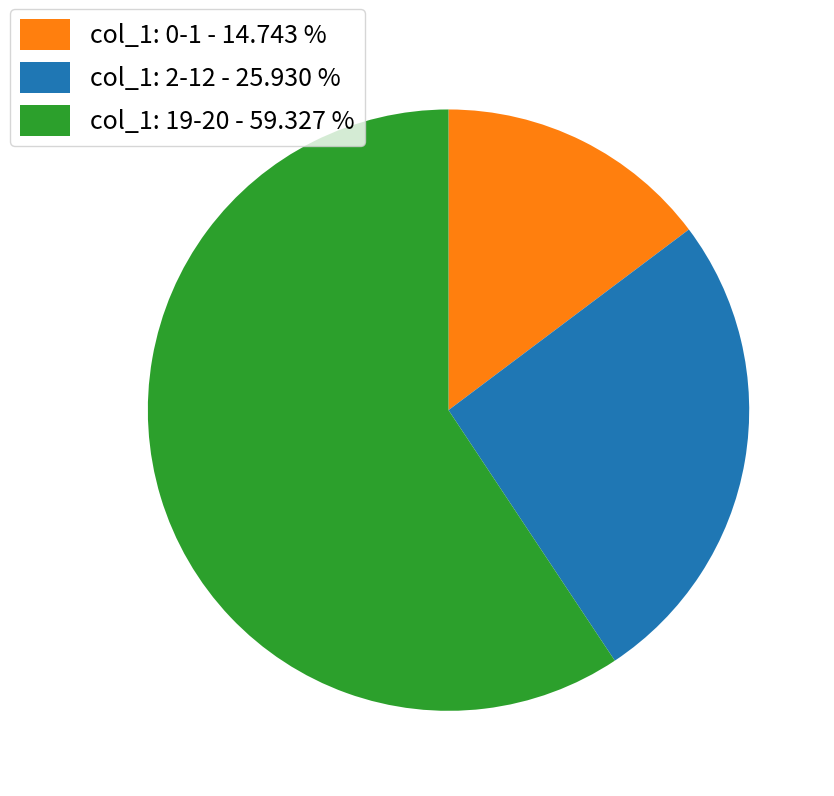

Combined, do col_1: 19-20 - 59.327 % and col_1: 2-12 - 25.930 % account for over 50%?

Yes